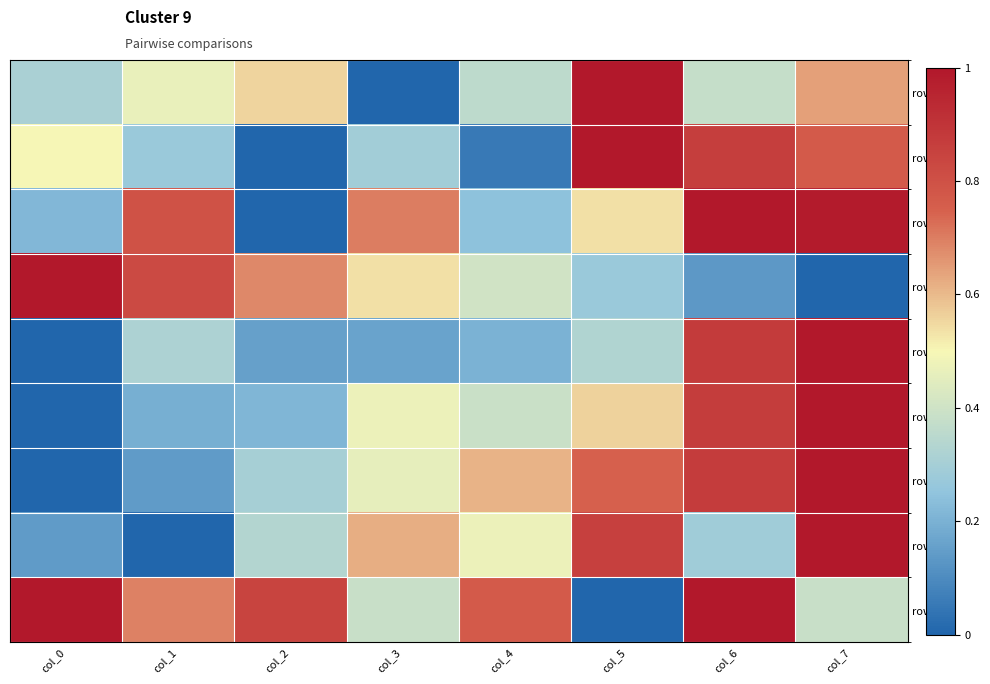

Is it true that row_5 equals 0.1 at col_2?

False